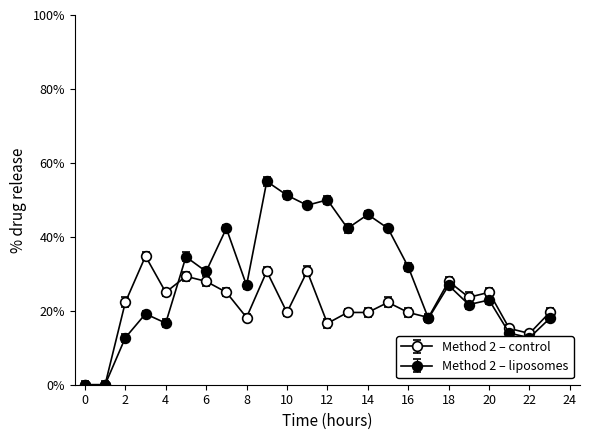

How many distinct data groups are displayed?

2